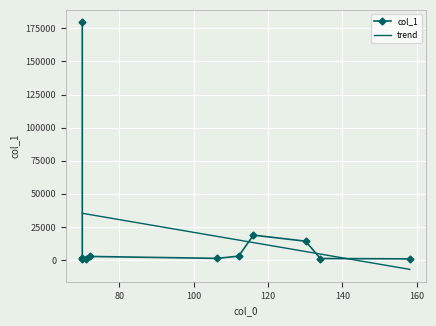

Reading left to right, what are all the values shown in this chart?

70.0645=179653.1	70.0653=1770.5	70.0658=977.8	71.0485=894.1	72.0801=2705.6	106.2578=1256.0	112.0859=2909.8	116.0696=18808.4	130.0963=14235.2	134.07=1145.6	158.091=892.7